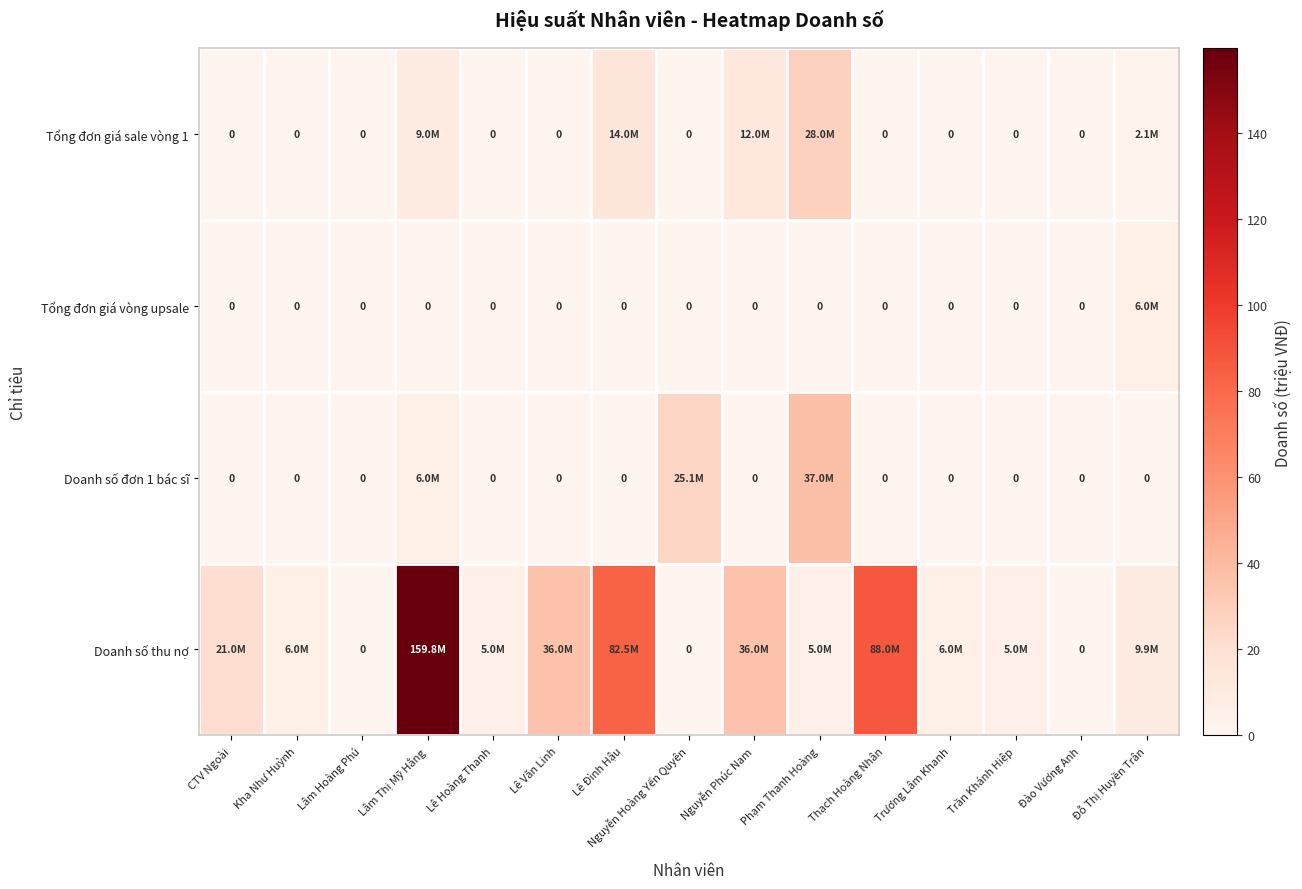

Which series has the largest range (max minus min)?

Doanh số thu nợ